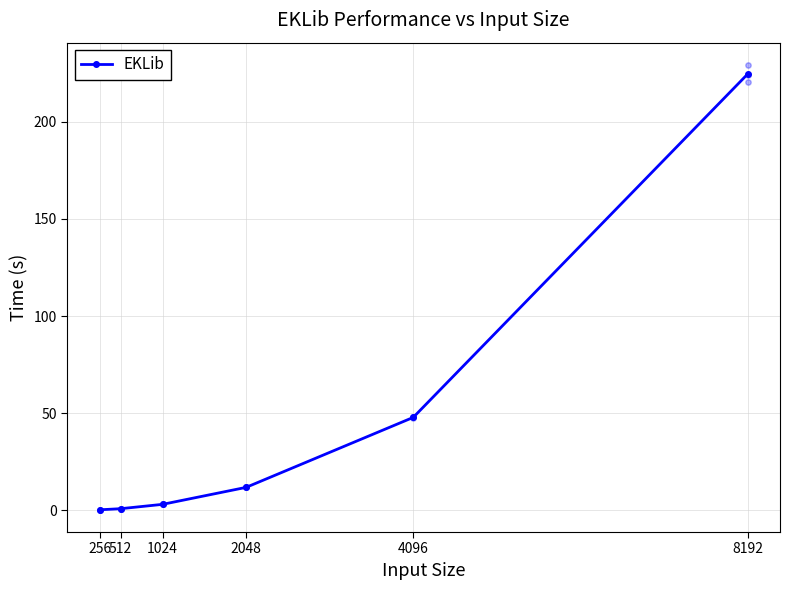

Between 256 and 1024, which is larger?

1024